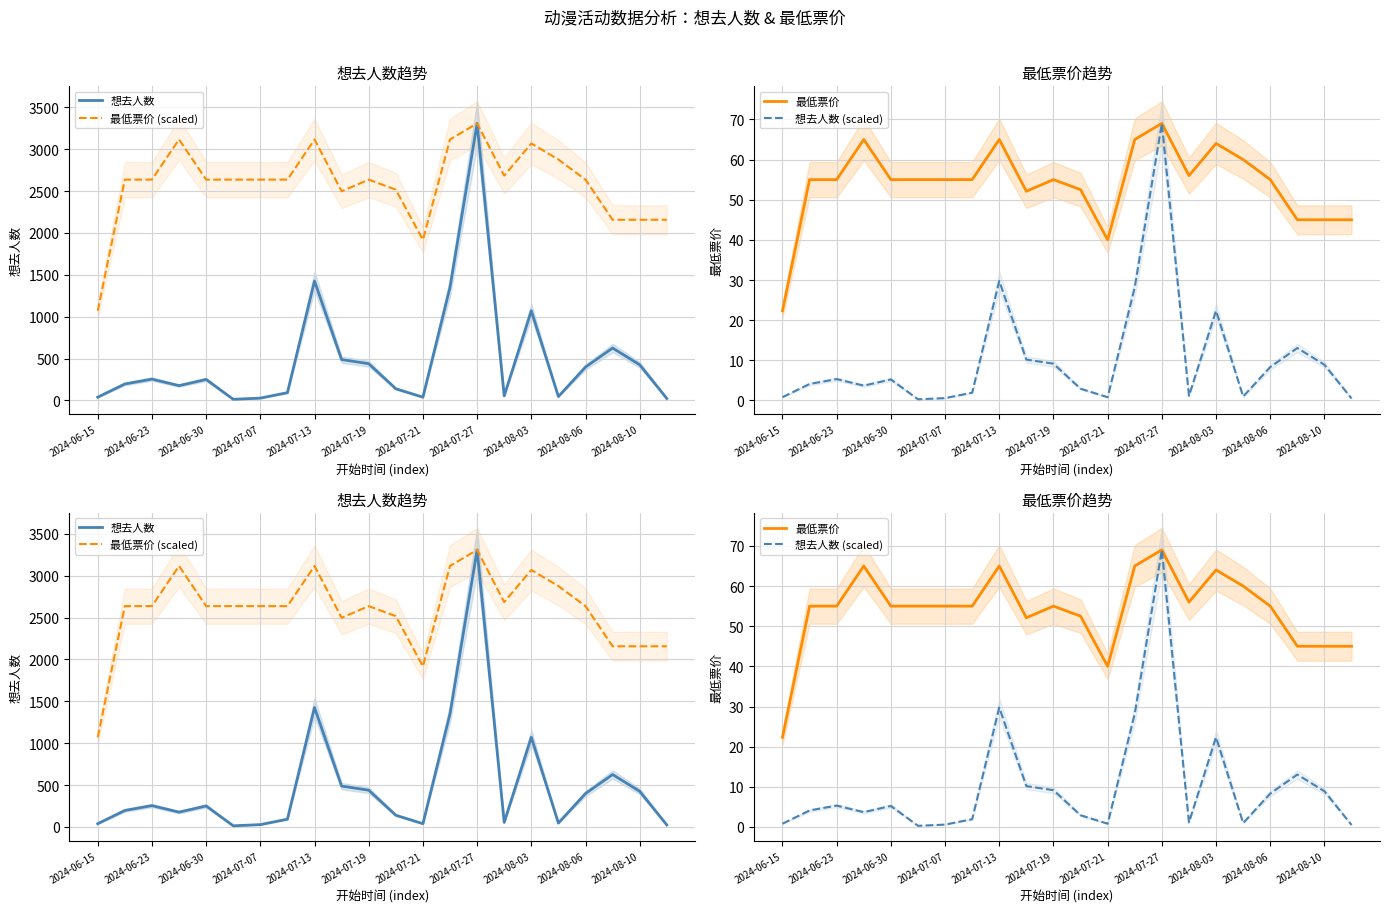

Reading right to left, extract all data points from this chart.

想去人数: 24.0	426.0	626.0	399.0	47.0	1071.0	55.0	3308.0	1352.0	39.0	140.0	439.0	488.0	1426.0	93.0	28.0	14.0	251.0	177.0	255.0	197.0	39.0
最低票价 (scaled): 2157.4	2157.4	2157.4	2636.8	2876.5	3068.3	2684.8	3308.0	3116.2	1917.7	2517.0	2636.8	2497.8	3116.2	2636.8	2636.8	2636.8	2636.8	3116.2	2636.8	2636.8	1070.5
最低票价: 45.0	45.0	45.0	55.0	60.0	64.0	56.0	69.0	65.0	40.0	52.5	55.0	52.1	65.0	55.0	55.0	55.0	55.0	65.0	55.0	55.0	22.3
想去人数 (scaled): 0.5	8.9	13.1	8.3	1.0	22.3	1.1	69.0	28.2	0.8	2.9	9.2	10.2	29.7	1.9	0.6	0.3	5.2	3.7	5.3	4.1	0.8